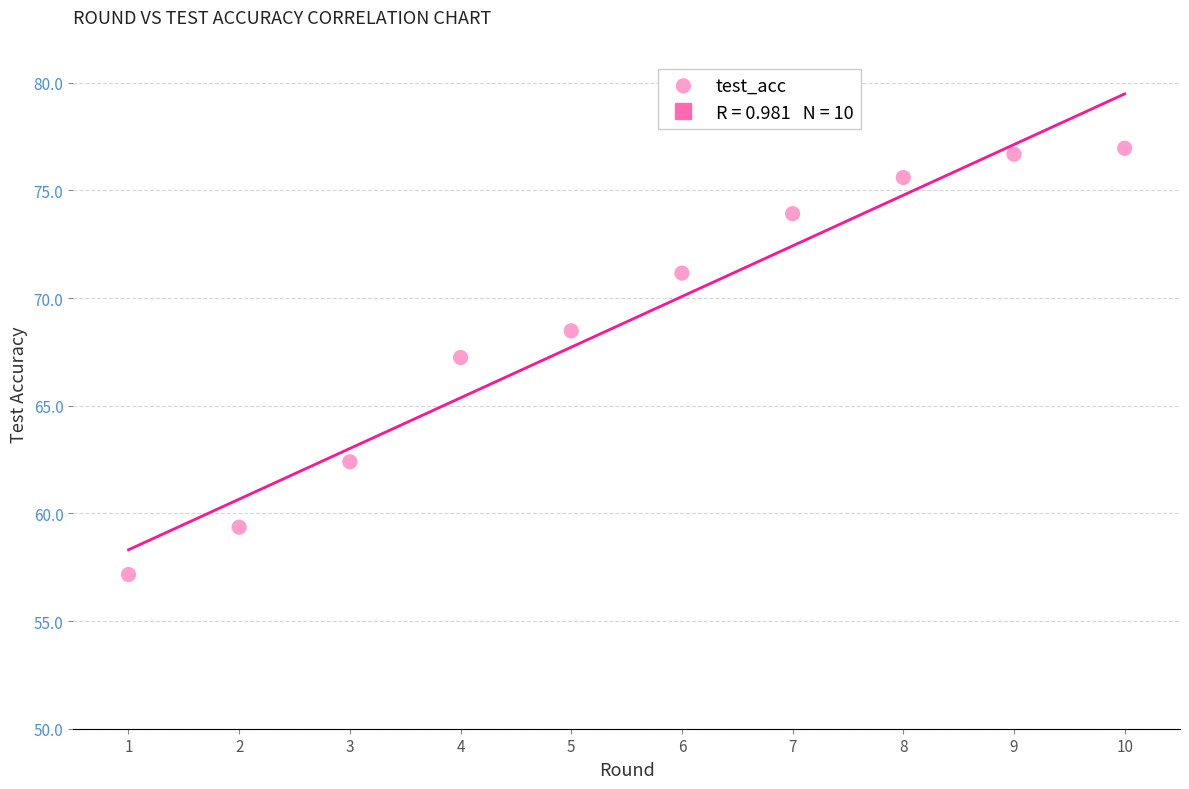

What is the range of X values (max minus min)?

9.0